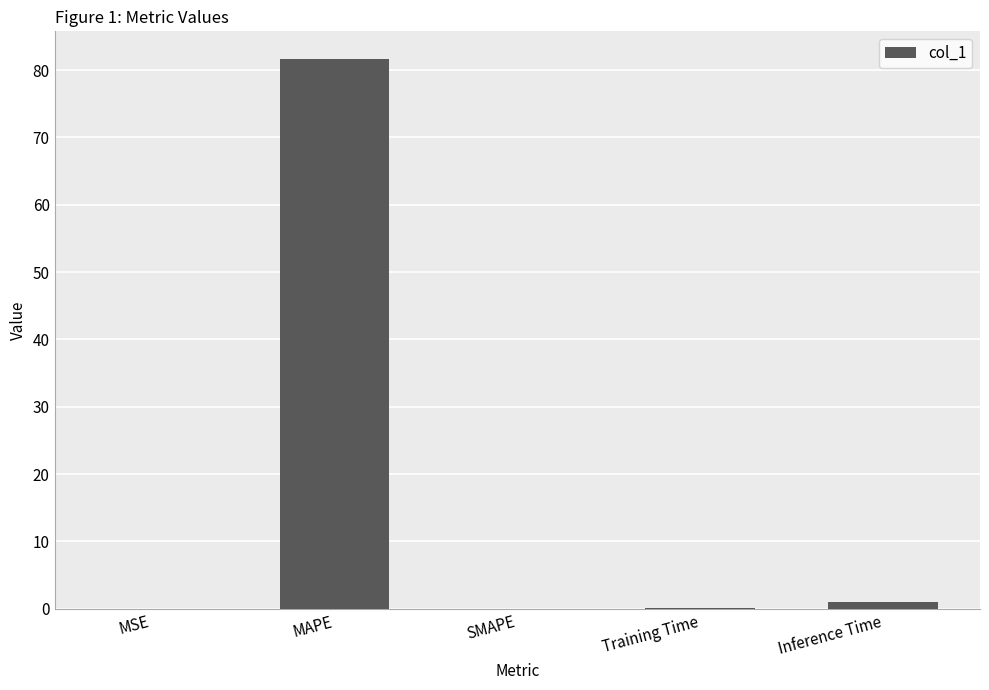

Between Inference Time and MAPE, which is larger?

MAPE